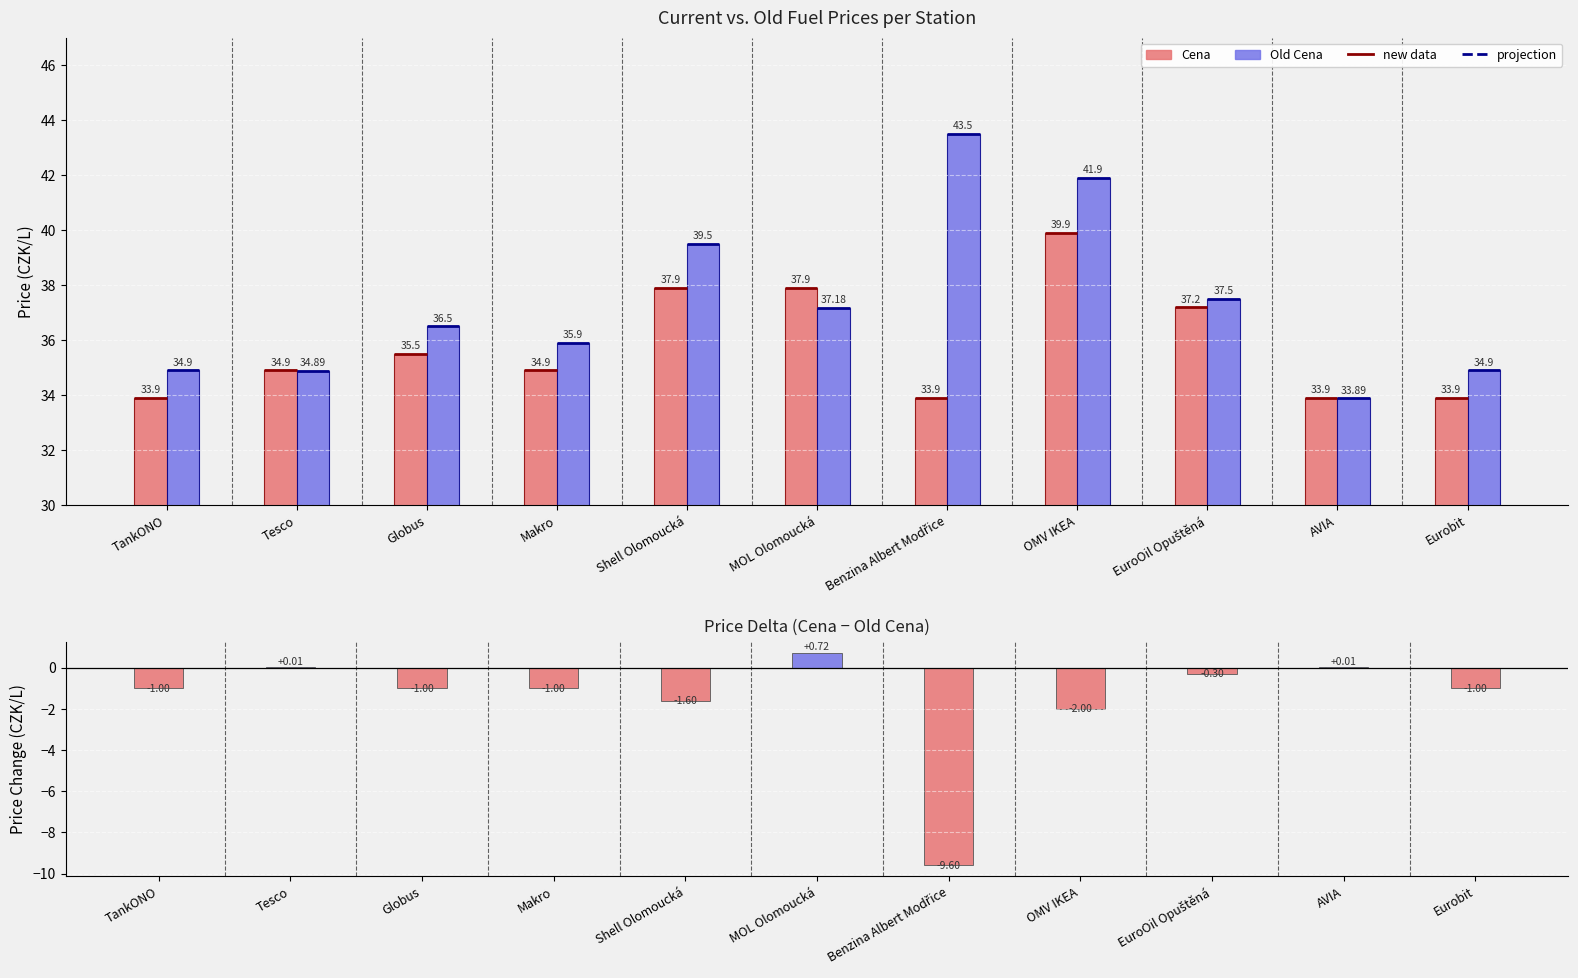

What is the total value across all series at Eurobit?

67.8